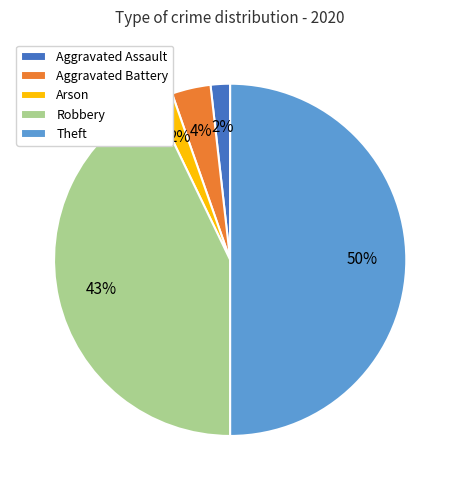

To the nearest percent, what is the average slice percentage?

20%